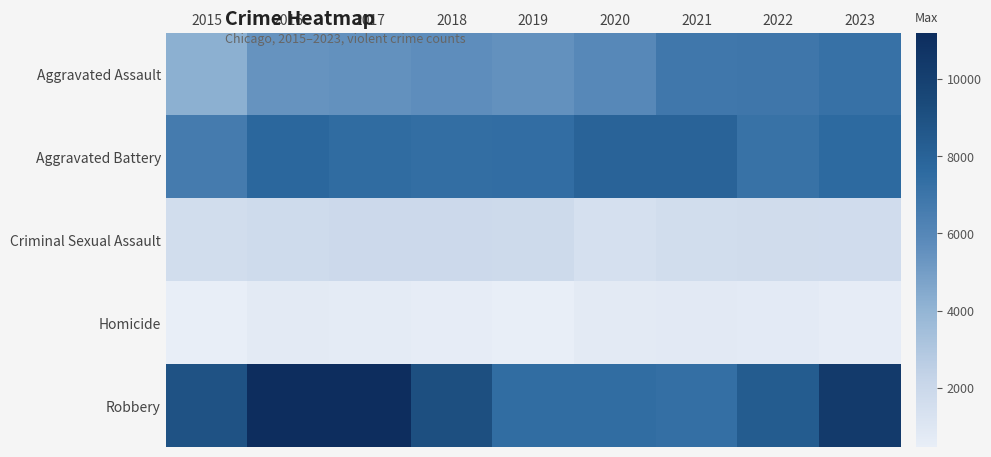

What is the spread (max minus min) of values at 2017?

10484